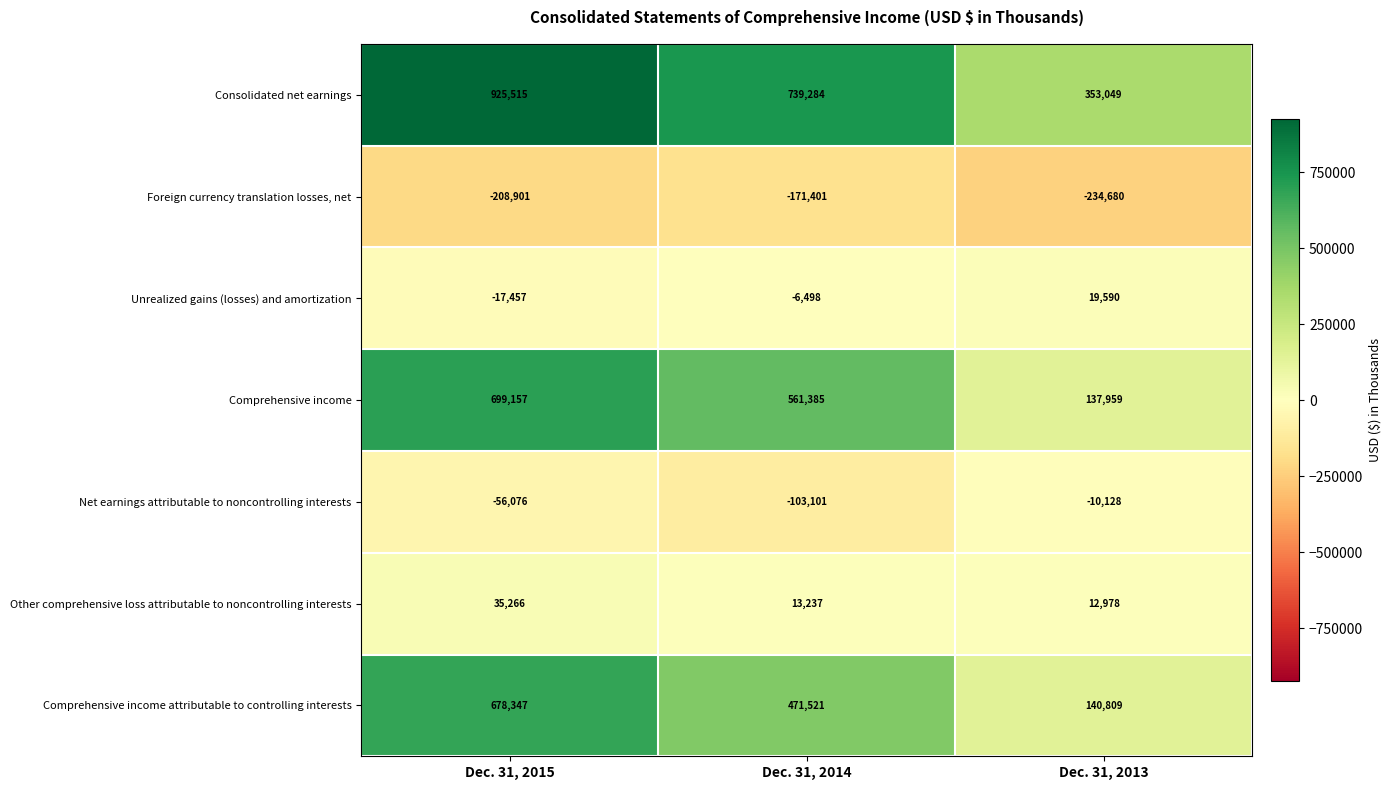

The value of Foreign currency translation losses, net at Dec. 31, 2015 is -126132. True or false?

False